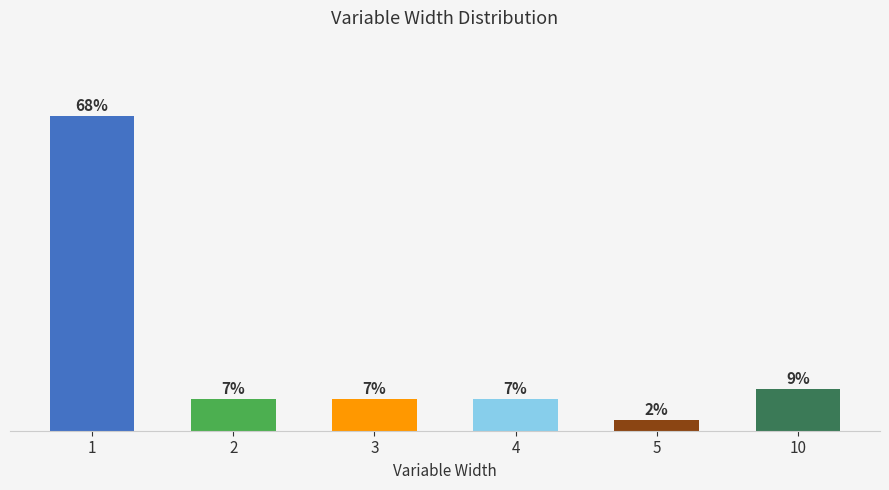

What is the sum of the values at 10 and 5?

11.4